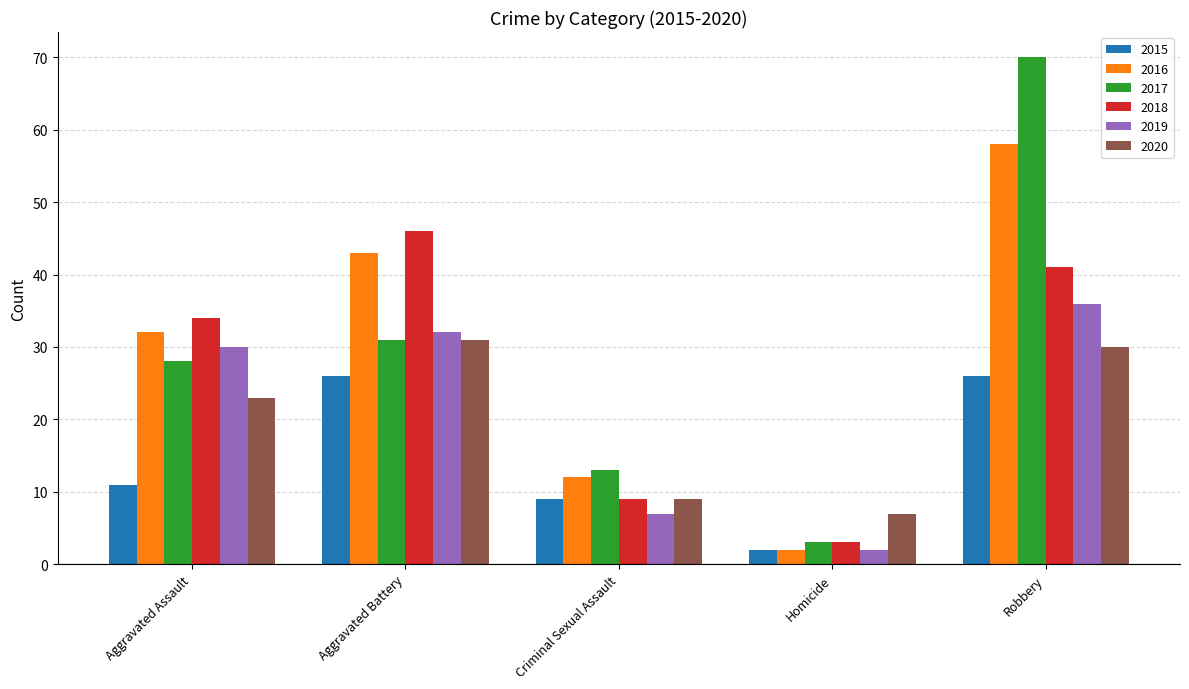

What is the minimum value for 2019?

2